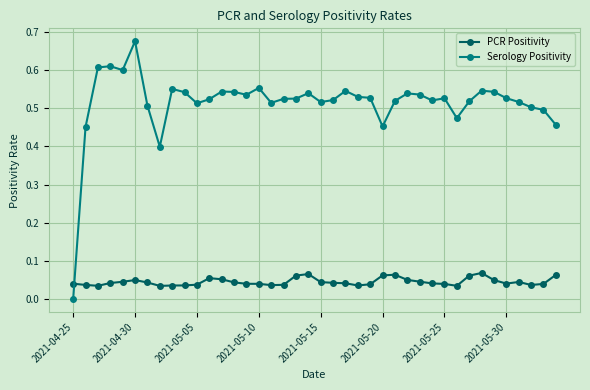

At how many categories does at least one series exceed 0?

40